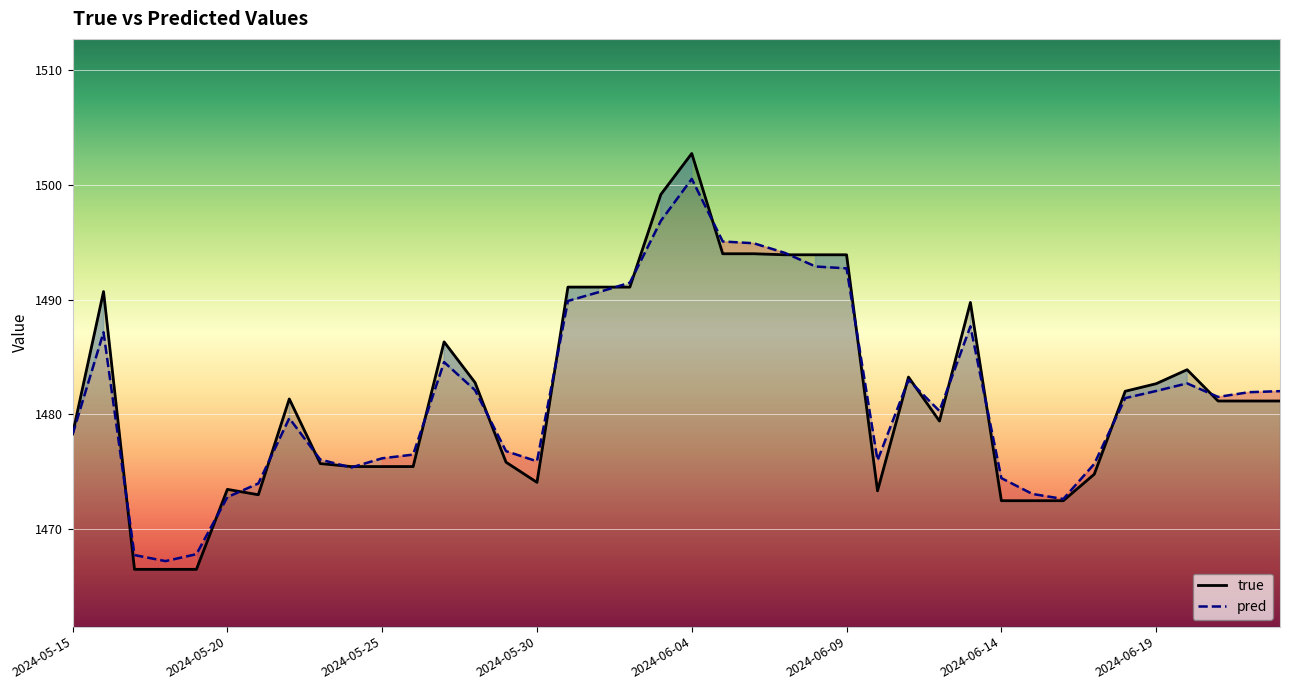

What is the value of the true point at the 30th from the left?

1489.8